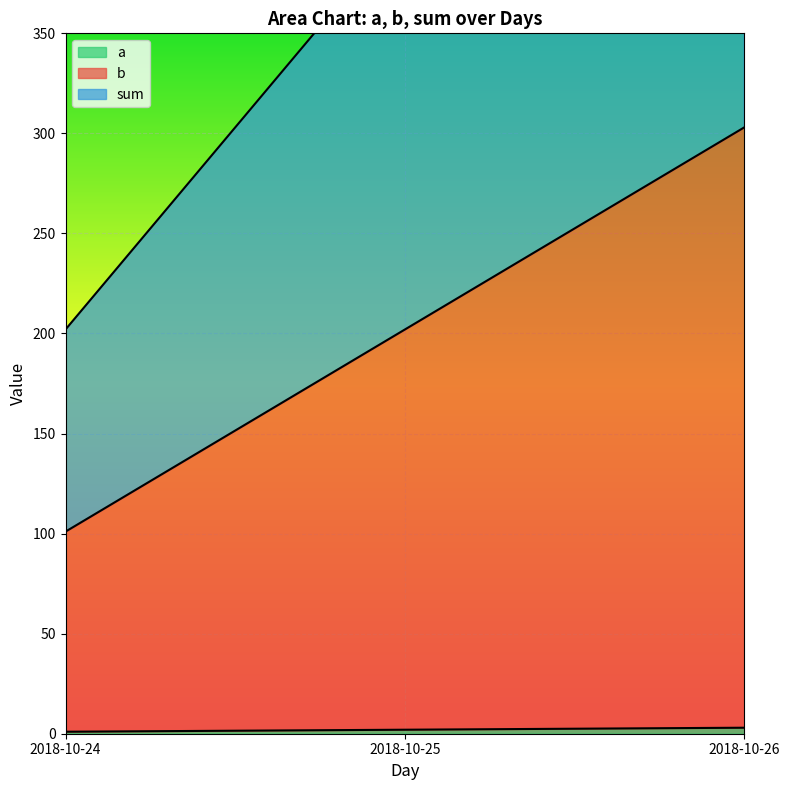

True or false: sum has a value of 881 at 2018-10-26.

False